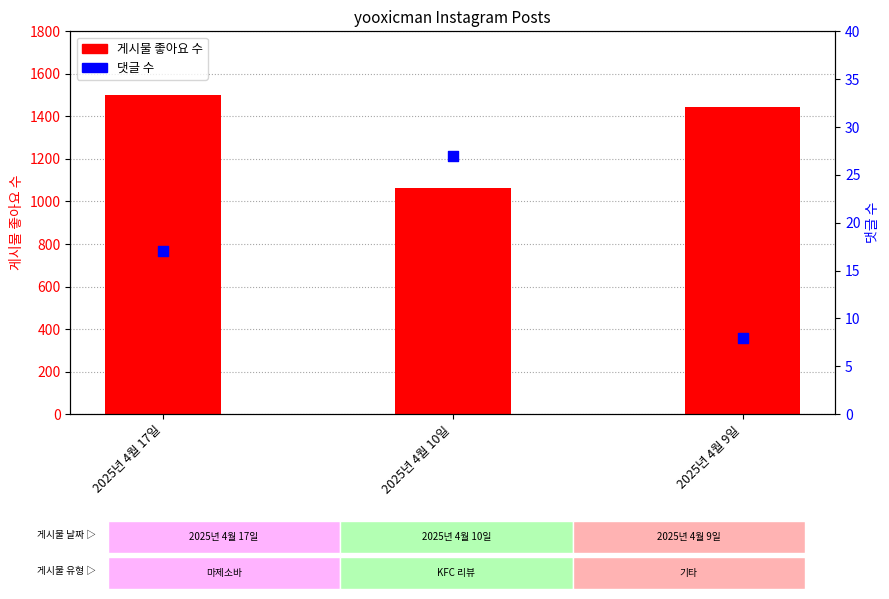

Which series reaches the minimum Y coordinate?

댓글 수